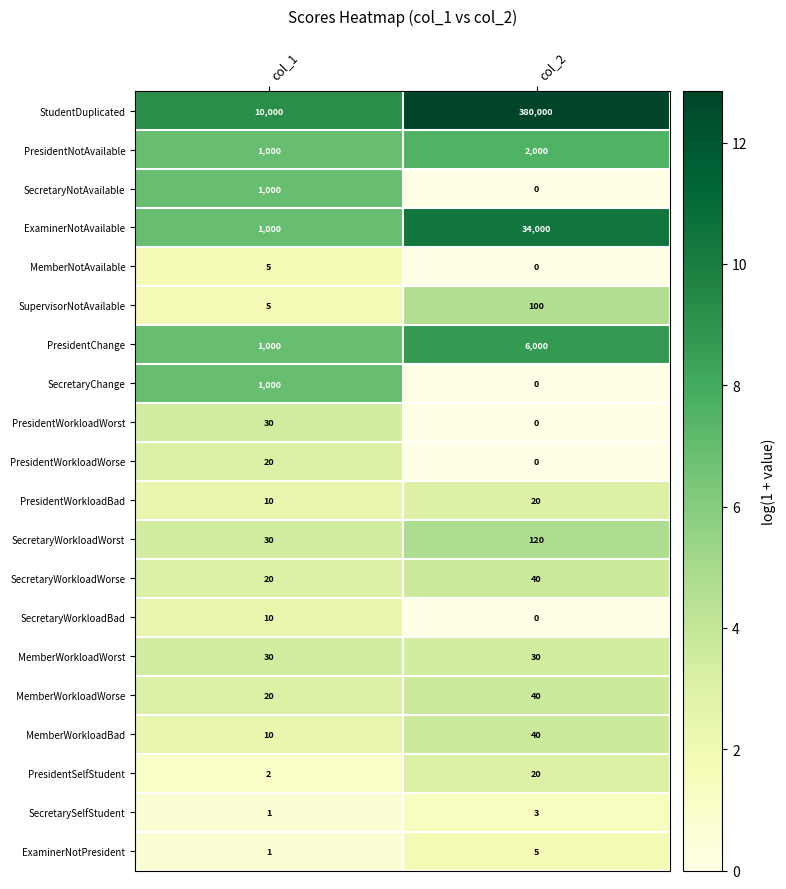

True or false: MemberWorkloadWorst has a value of 30 at col_2.

True